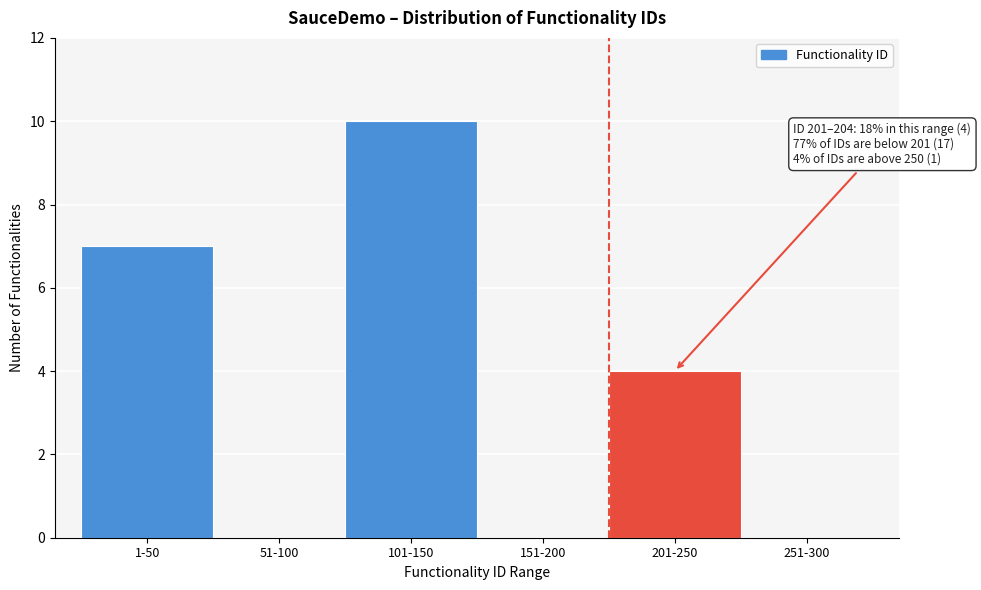

Reading left to right, transcribe all the data shown in this chart.

1-50=7	51-100=0	101-150=10	151-200=0	201-250=4	251-300=0